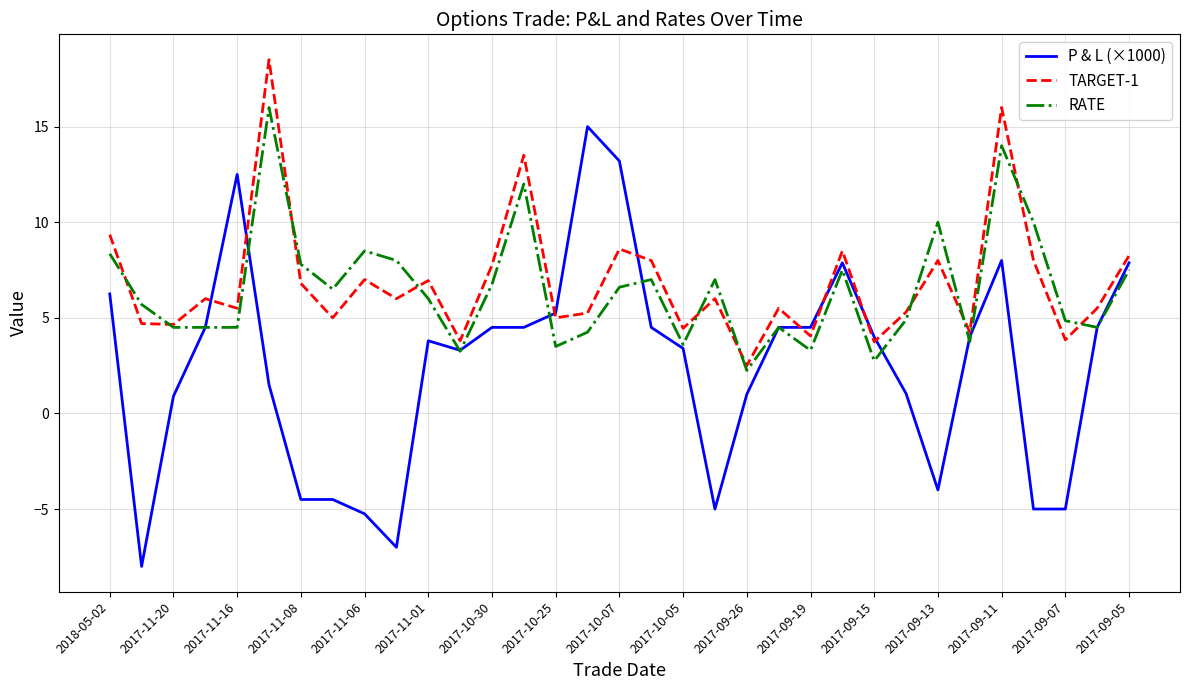

What is the greatest value displayed?

18.5